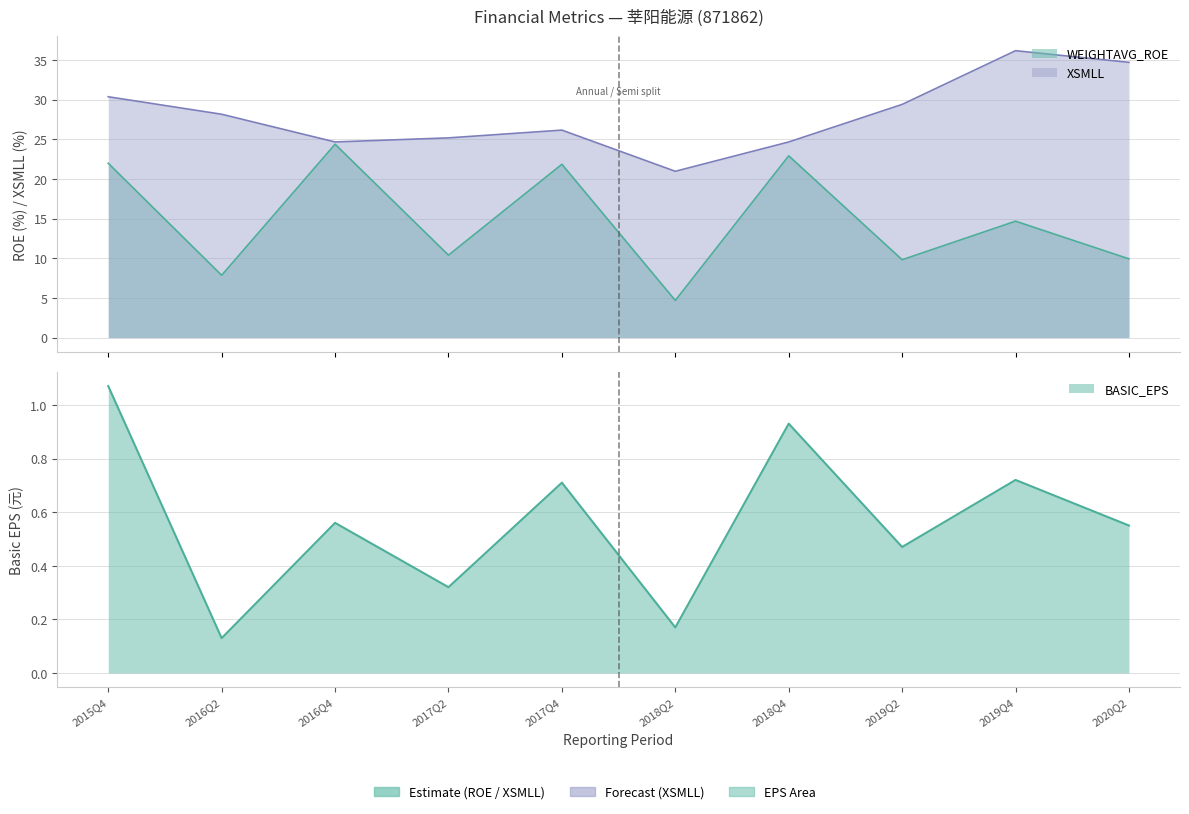

Rank the series by their maximum value, from highest to lowest.

XSMLL, WEIGHTAVG_ROE, BASIC_EPS